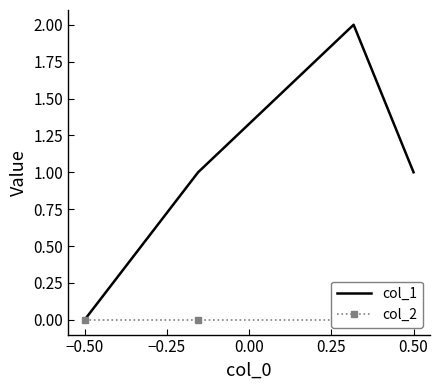

True or false: col_1 has more than 0 points higher than both neighbors.

True